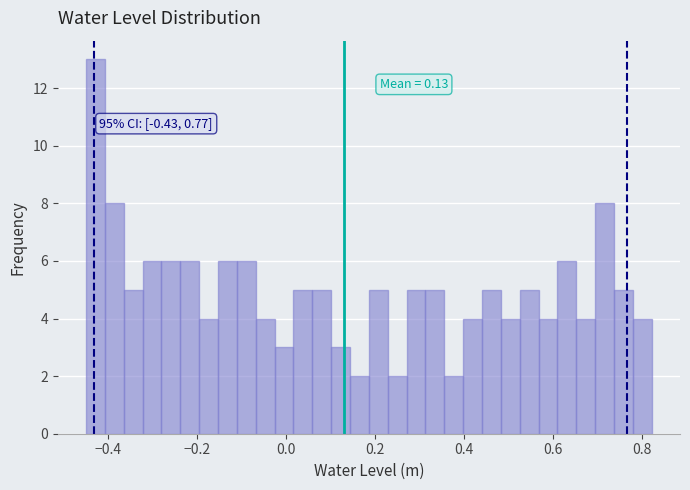

Around what value on the x-axis is the tallest bar? Give the approximate position of its centre, as read against the axis.

-0.42